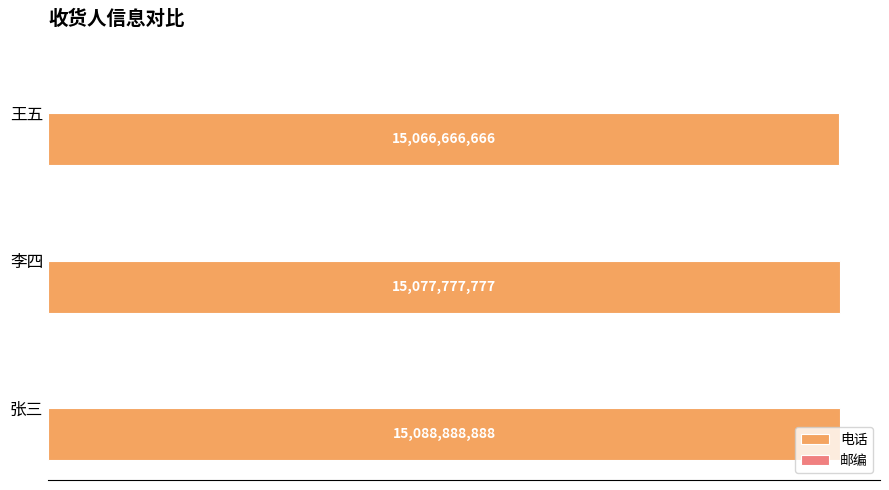

Reading left to right, transcribe all the data shown in this chart.

电话: 15088888888	15077777777	15066666666
邮编: 400000	310000	100000